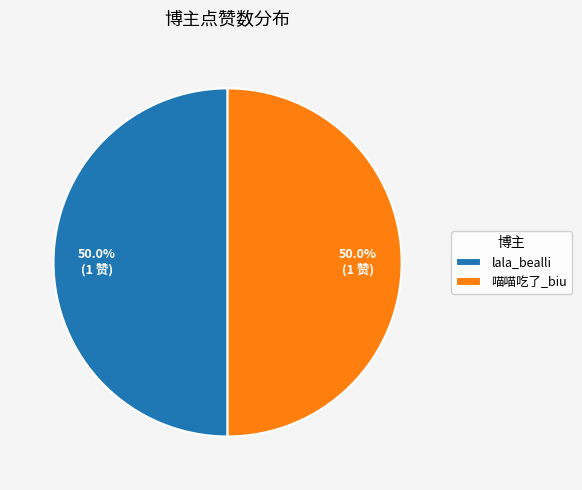

Approximately how many times larger is the value at lala_bealli compared to 喵喵吃了_biu?

1.0